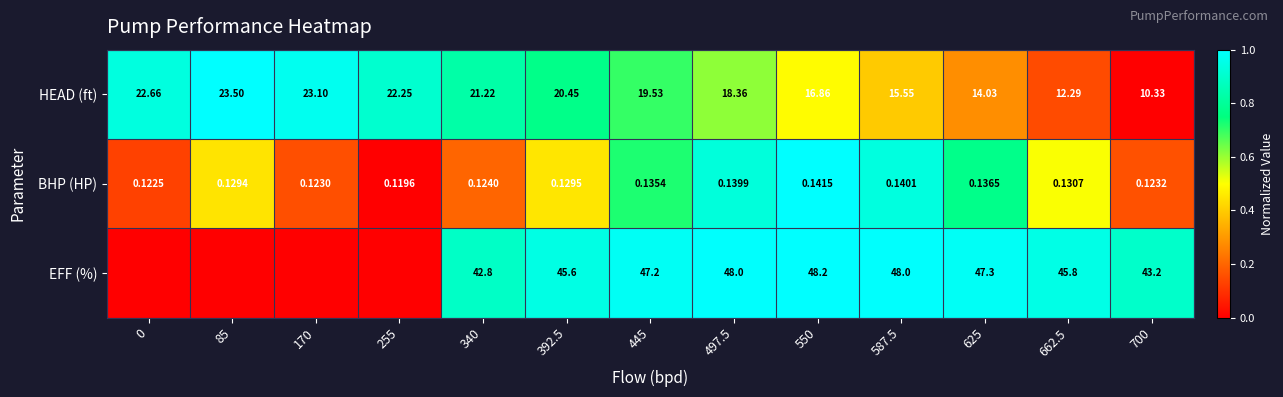

Is the value of BHP (HP) at 445 greater than the value of EFF (%) at 497.5?

No